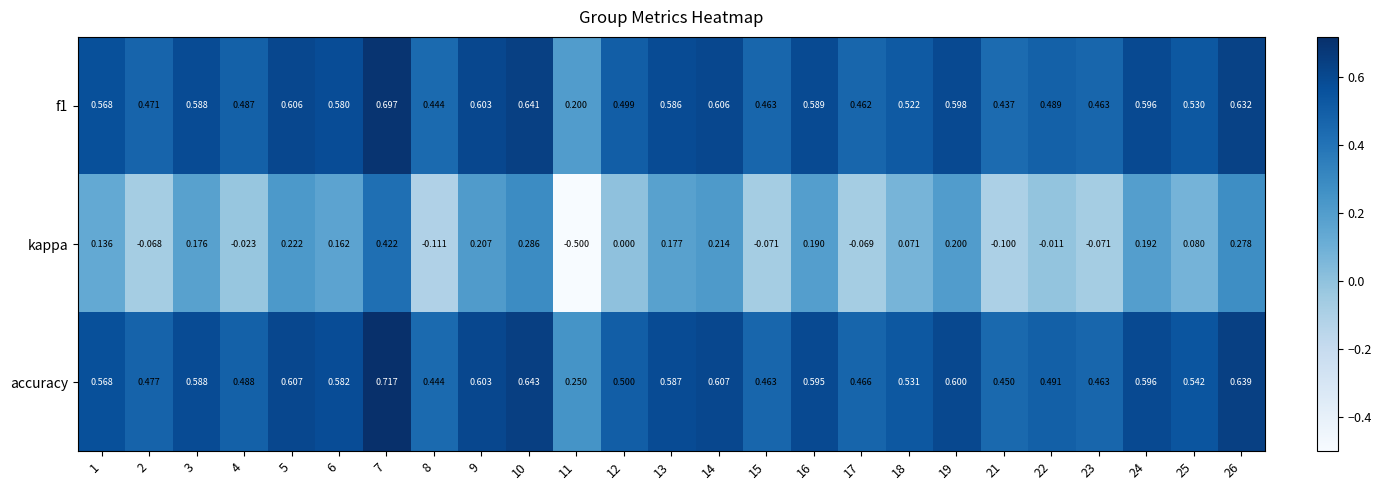

Which series changed the most between 7 and 22?

kappa